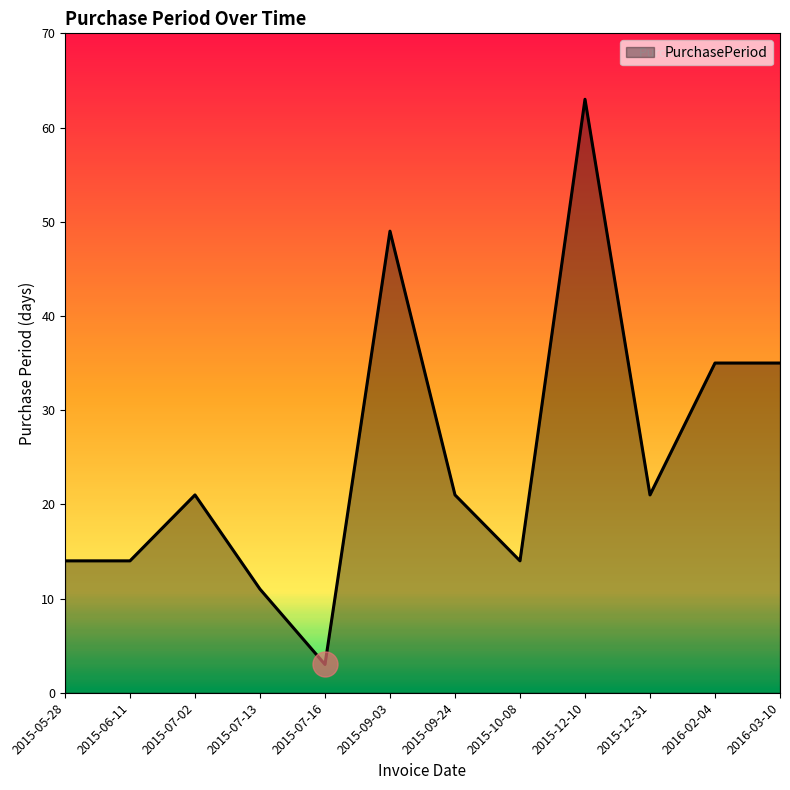

What is the approximate value at 2015-10-08, to the nearest 10?

10